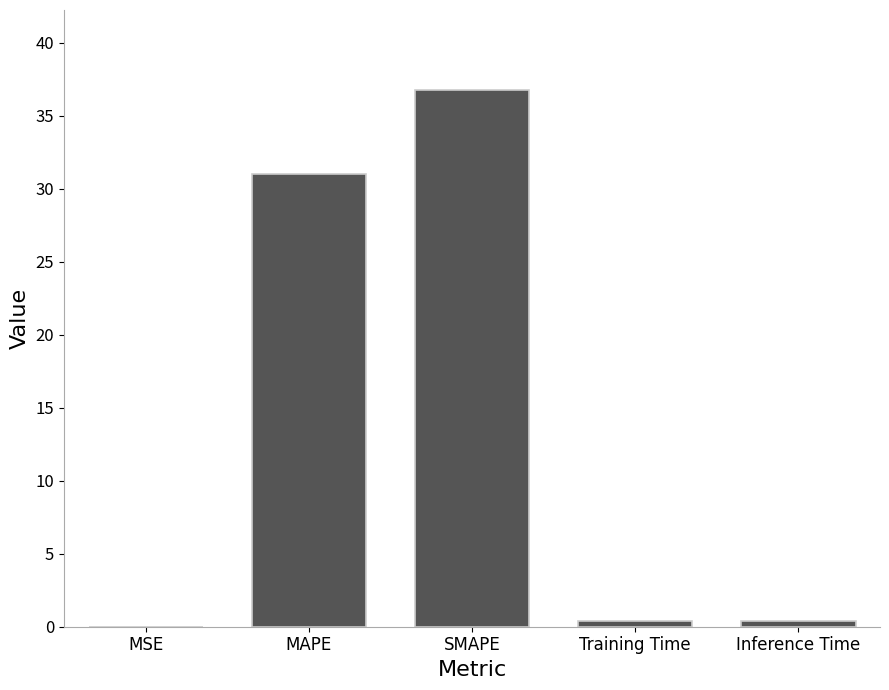

Between MAPE and MSE, which is larger?

MAPE